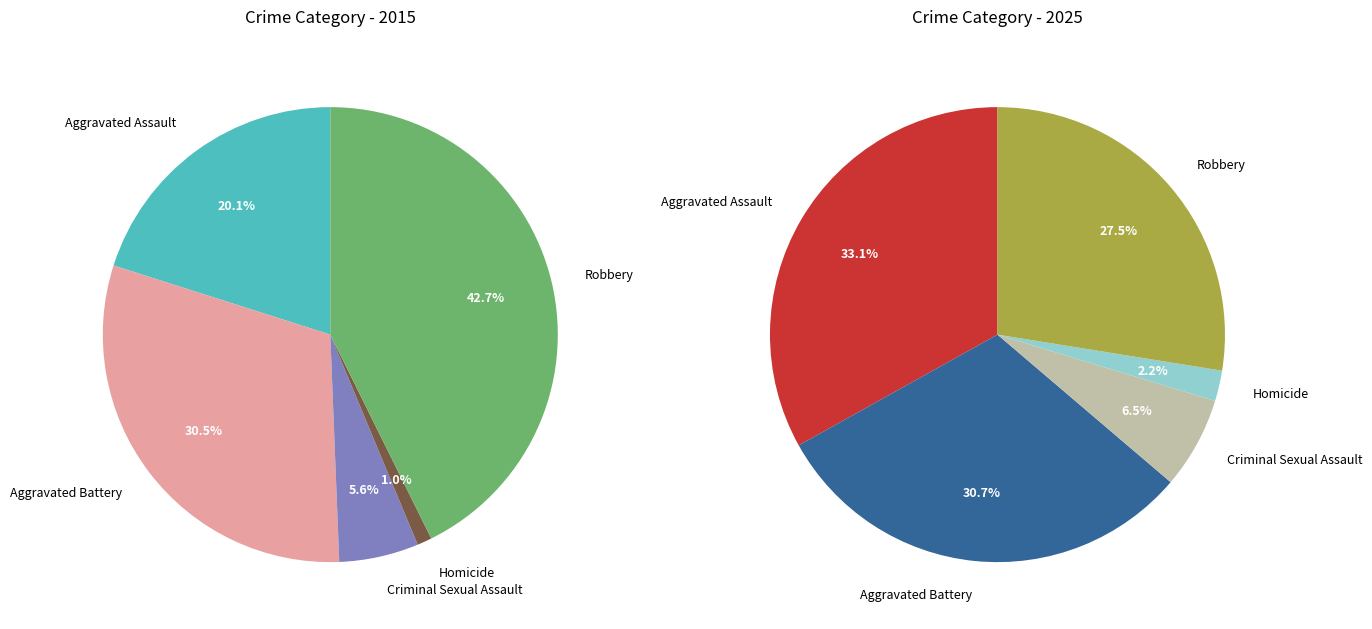

How many segments does this pie chart have?

5